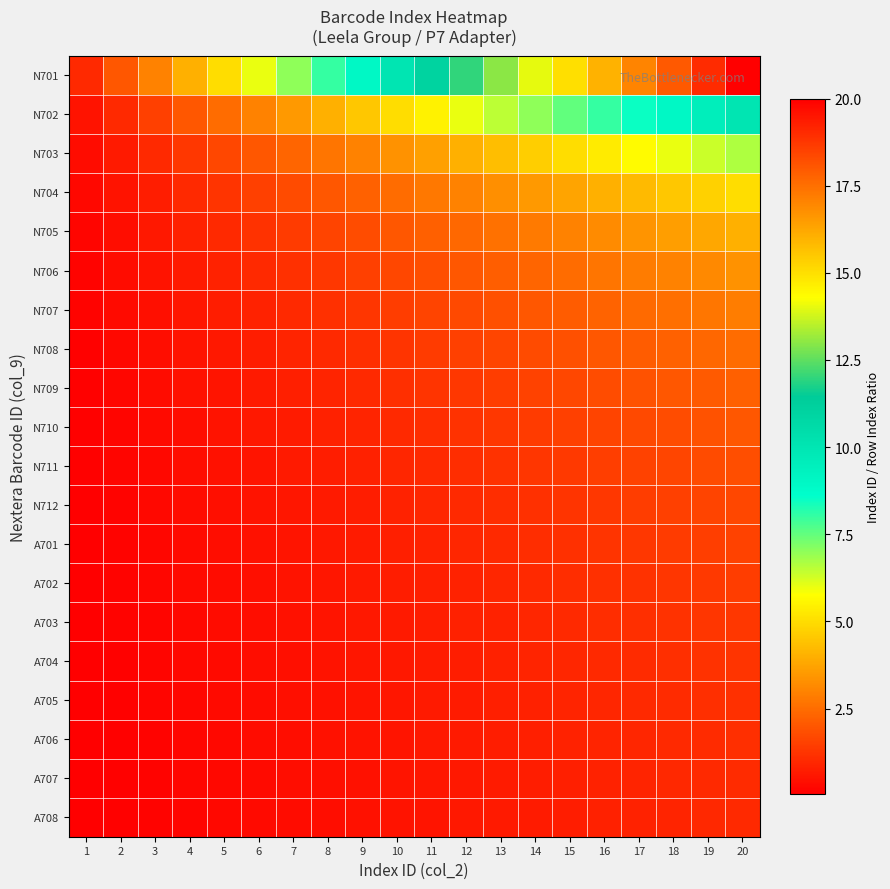

Count the number of data series in this chart.

20